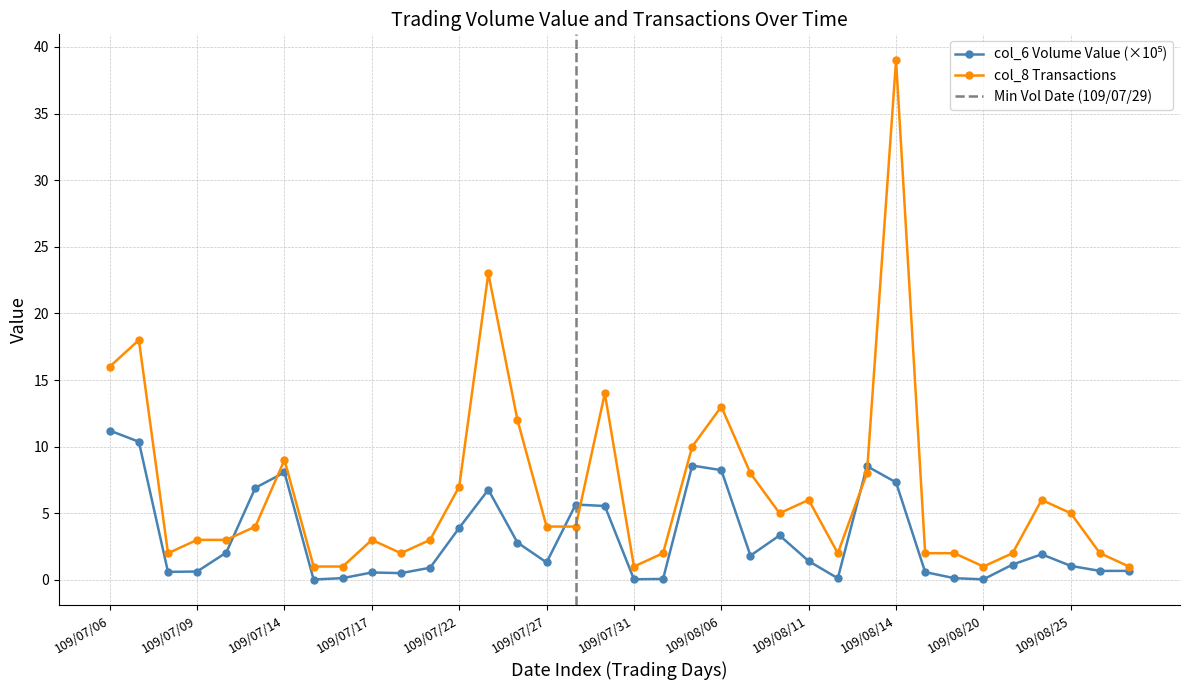

Reading right to left, extract all data points from this chart.

col_6 (Volume Value): 109/08/27=0.7	109/08/26=0.7	109/08/25=1.0	109/08/24=1.9	109/08/21=1.1	109/08/20=0.0	109/08/19=0.1	109/08/17=0.6	109/08/14=7.3	109/08/13=8.5	109/08/12=0.1	109/08/11=1.4	109/08/10=3.3	109/08/07=1.8	109/08/06=8.2	109/08/05=8.6	109/08/03=0.1	109/07/31=0.0	109/07/30=5.5	109/07/29=5.7	109/07/27=1.3	109/07/24=2.8	109/07/23=6.8	109/07/22=3.9	109/07/21=0.9	109/07/20=0.5	109/07/17=0.6	109/07/16=0.1	109/07/15=0.0	109/07/14=8.1	109/07/13=6.9	109/07/10=2.0	109/07/09=0.6	109/07/08=0.6	109/07/07=10.4	109/07/06=11.2
col_8 (Transactions): 109/08/27=1.0	109/08/26=2.0	109/08/25=5.0	109/08/24=6.0	109/08/21=2.0	109/08/20=1.0	109/08/19=2.0	109/08/17=2.0	109/08/14=39.0	109/08/13=8.0	109/08/12=2.0	109/08/11=6.0	109/08/10=5.0	109/08/07=8.0	109/08/06=13.0	109/08/05=10.0	109/08/03=2.0	109/07/31=1.0	109/07/30=14.0	109/07/29=4.0	109/07/27=4.0	109/07/24=12.0	109/07/23=23.0	109/07/22=7.0	109/07/21=3.0	109/07/20=2.0	109/07/17=3.0	109/07/16=1.0	109/07/15=1.0	109/07/14=9.0	109/07/13=4.0	109/07/10=3.0	109/07/09=3.0	109/07/08=2.0	109/07/07=18.0	109/07/06=16.0